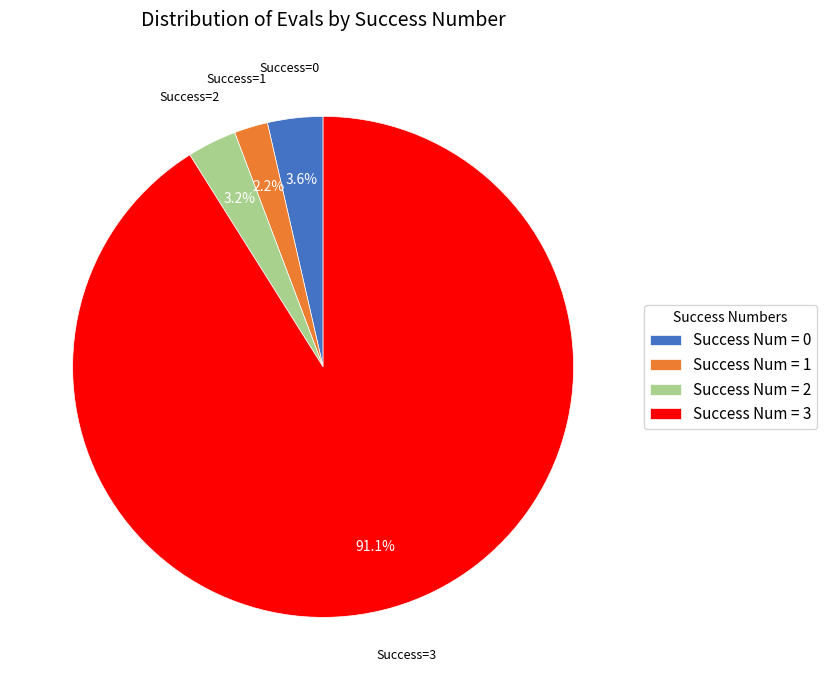

What is the largest slice in the pie chart?

Success Num = 3